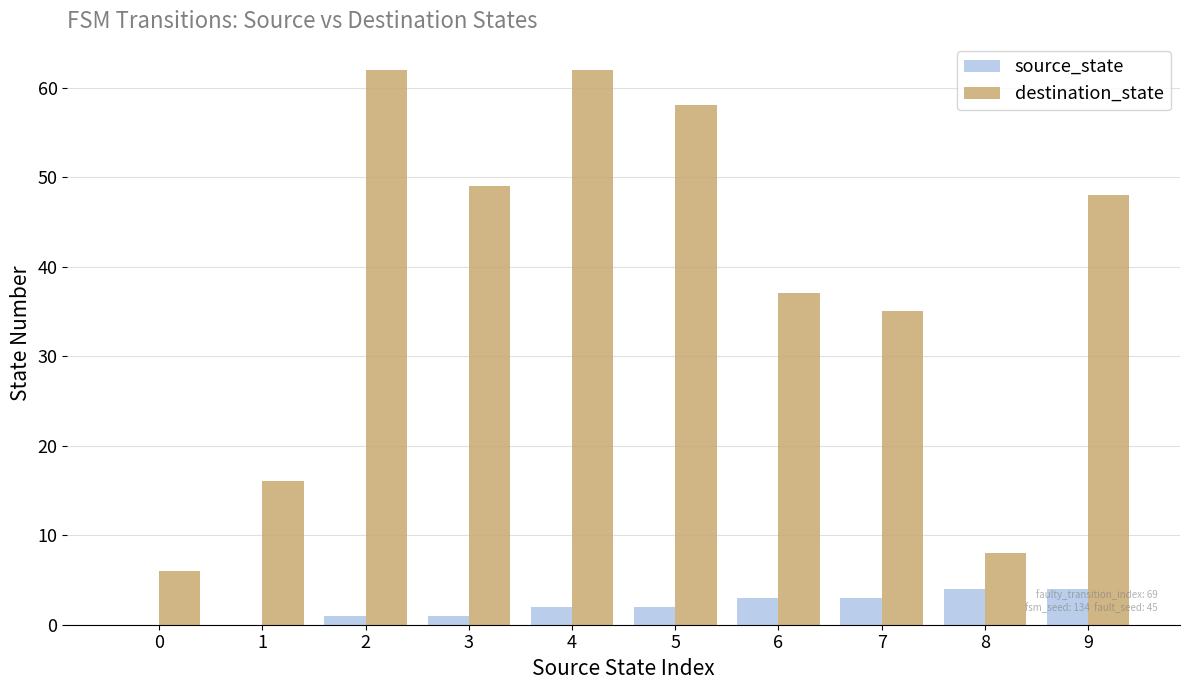

What is the sum of all source_state values?

20